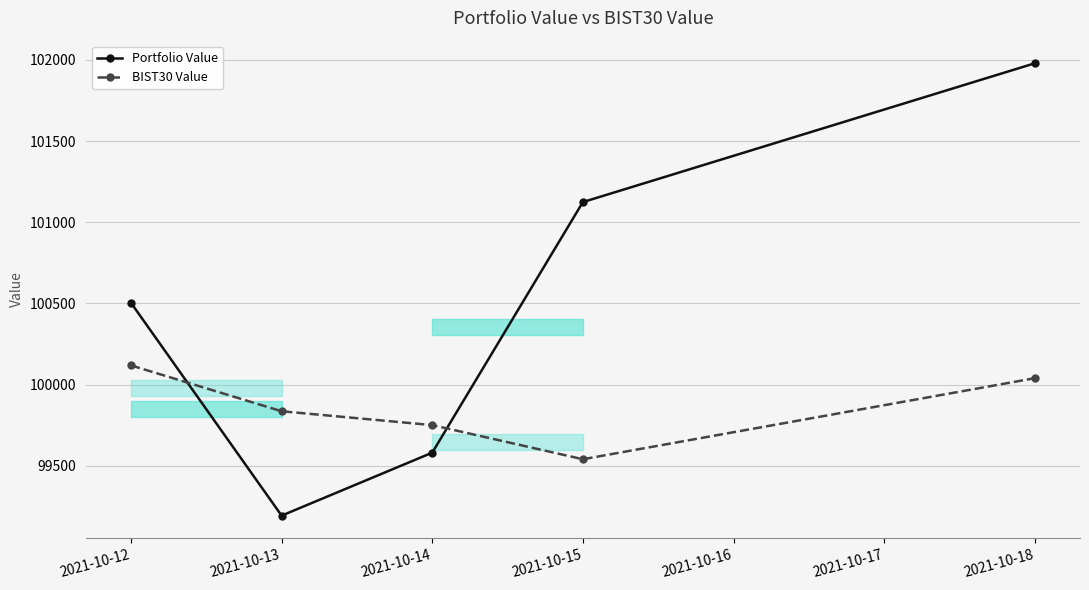

Which series has the widest spread of values?

Portfolio Value